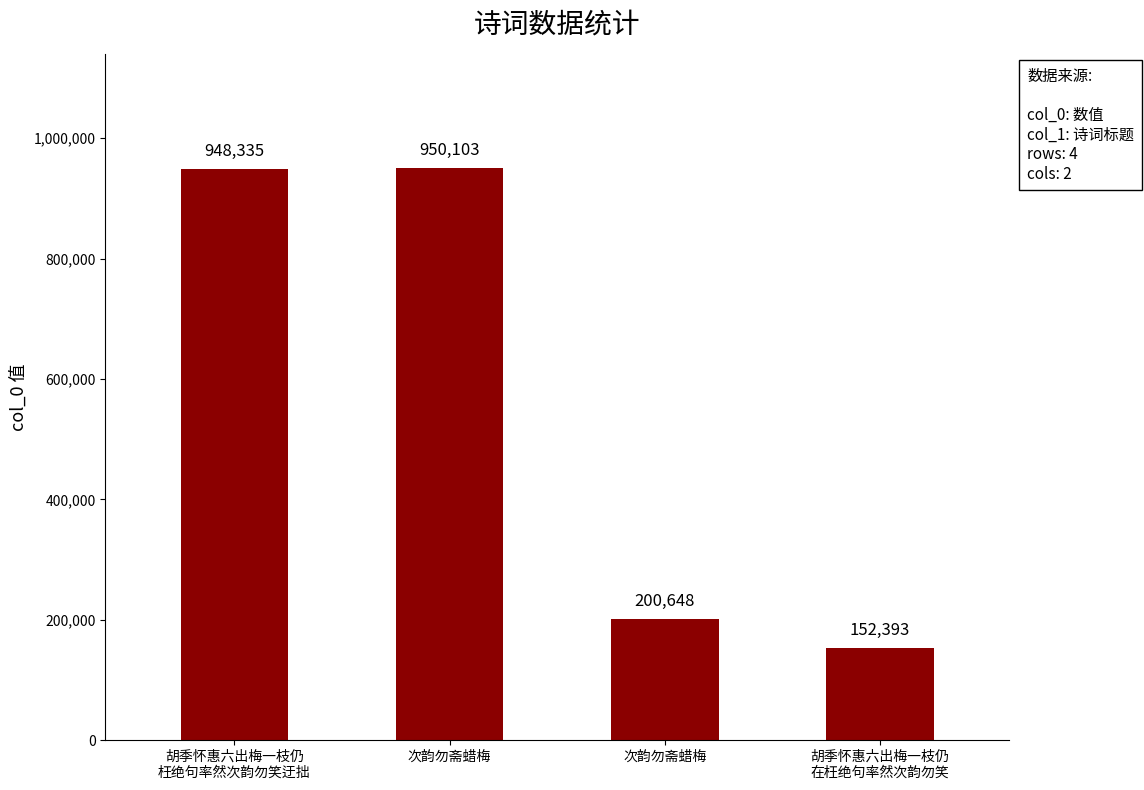

Is it true that the value at 次韵勿斋蜡梅 is 306038?

False